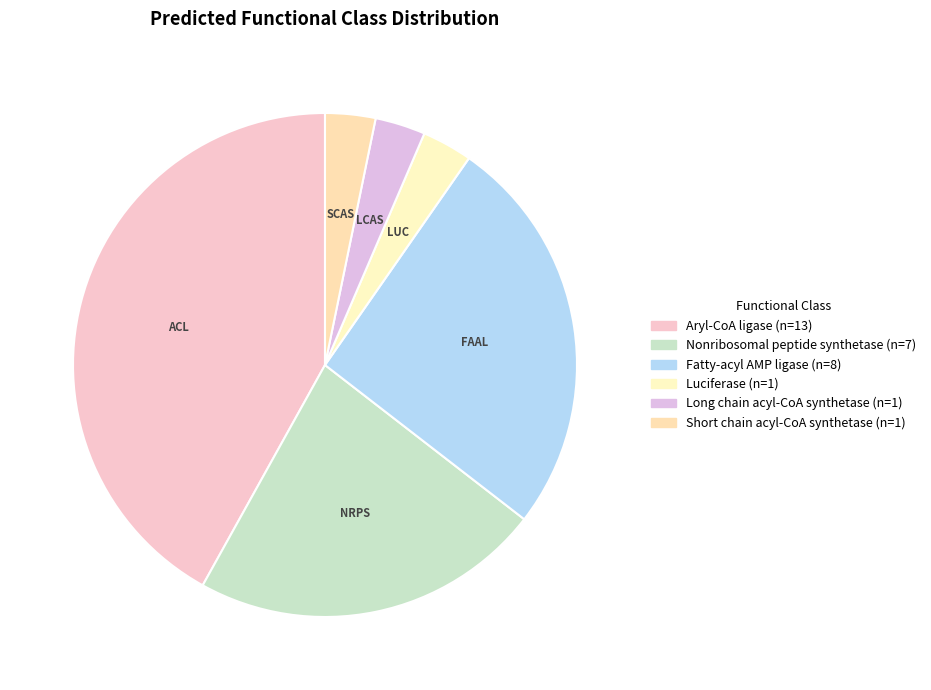

Rank the categories by value from lowest to highest.

Luciferase, Long chain acyl-CoA synthetase, Short chain acyl-CoA synthetase, Nonribosomal peptide synthetase, Fatty-acyl AMP ligase, Aryl-CoA ligase